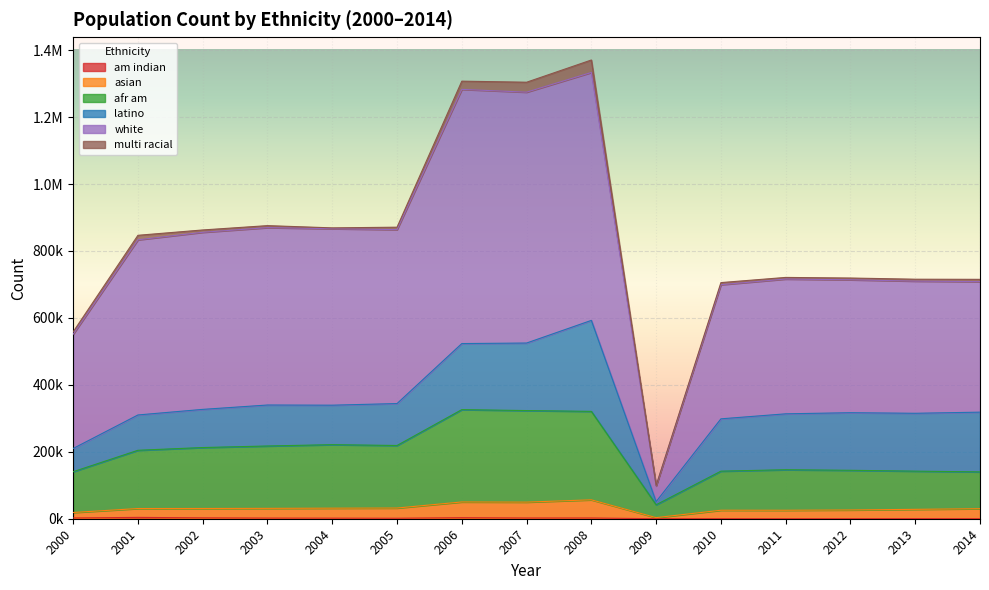

Is it true that am indian equals 4456 at 2002?

False